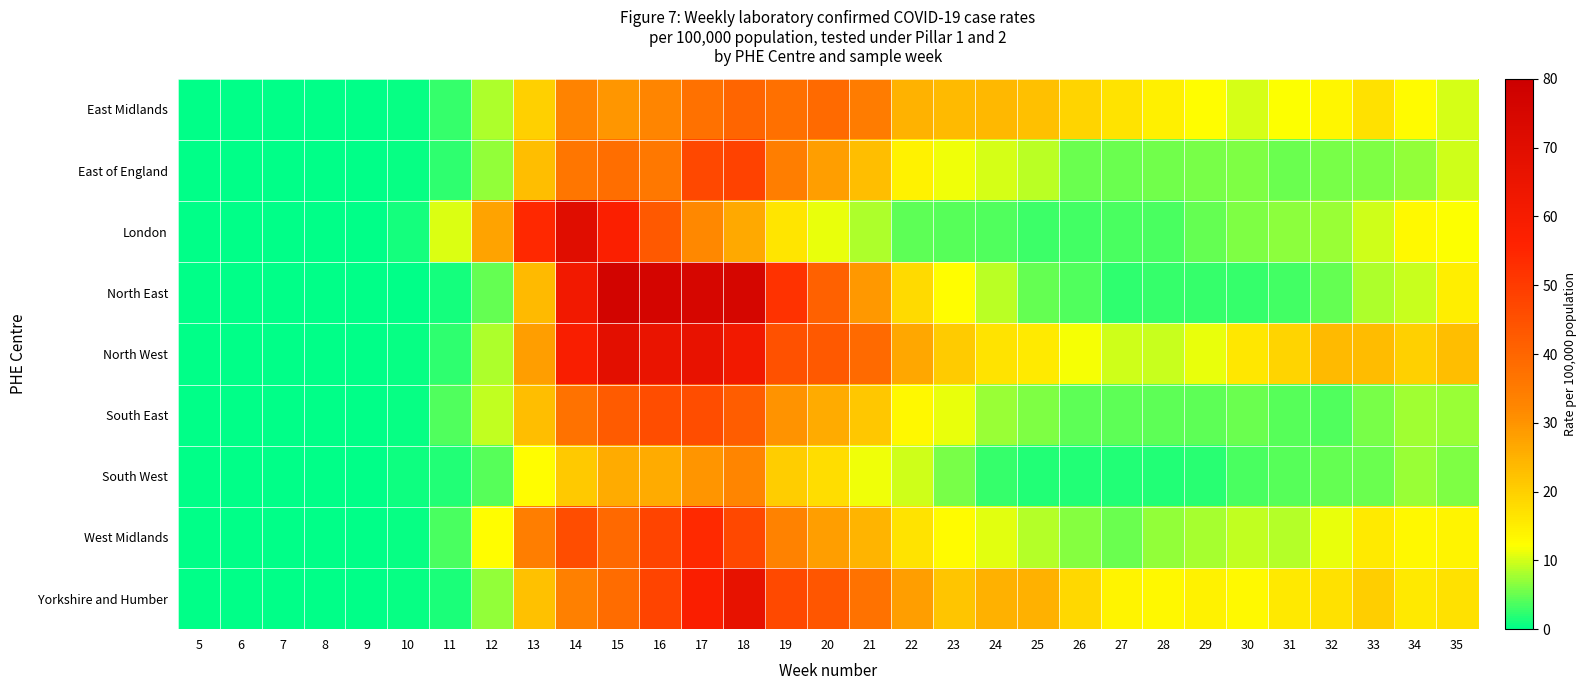

Reading right to left, what are all the values shown in this chart?

East Midlands: 35=10.0	34=12.8	33=16.9	32=13.7	31=12.1	30=10.3	29=12.3	28=14.4	27=16.7	26=19.2	25=22.6	24=23.9	23=23.6	22=24.9	21=34.7	20=38.8	19=37.6	18=40.0	17=37.4	16=32.6	15=29.6	14=33.1	13=19.7	12=8.4	11=2.8	10=0.5	9=0.1	8=0.0	7=0.0	6=0.0	5=0.0
East of England: 35=9.7	34=7.0	33=6.0	32=5.9	31=5.2	30=6.2	29=5.6	28=5.5	27=5.1	26=5.1	25=8.8	24=10.2	23=11.5	22=14.2	21=23.1	20=28.1	19=34.3	18=48.2	17=46.9	16=35.7	15=38.0	14=36.0	13=22.9	12=7.1	11=2.2	10=0.4	9=0.1	8=0.0	7=0.0	6=0.0	5=0.0
London: 35=12.0	34=12.9	33=9.9	32=7.3	31=6.7	30=6.0	29=4.8	28=3.6	27=3.5	26=3.4	25=3.0	24=3.9	23=4.2	22=4.7	21=8.4	20=11.2	19=16.4	18=26.4	17=31.9	16=42.8	15=57.5	14=70.0	13=54.4	12=27.5	11=10.6	10=1.2	9=0.2	8=0.0	7=0.0	6=0.0	5=0.0
North East: 35=14.9	34=9.5	33=8.2	32=5.0	31=3.3	30=2.6	29=2.7	28=2.7	27=2.2	26=3.9	25=4.8	24=8.9	23=12.3	22=18.3	21=29.3	20=41.0	19=52.1	18=75.5	17=75.2	16=75.9	15=76.9	14=62.0	13=23.7	12=4.7	11=1.2	10=0.3	9=0.0	8=0.0	7=0.0	6=0.0	5=0.0
North West: 35=23.1	34=19.8	33=23.2	32=23.6	31=19.2	30=16.0	29=11.2	28=9.6	27=10.0	26=11.8	25=15.4	24=16.8	23=20.6	22=26.7	21=39.0	20=42.9	19=44.9	18=62.1	17=66.7	16=65.3	15=68.8	14=58.6	13=28.2	12=8.3	11=2.3	10=0.5	9=0.1	8=0.0	7=0.0	6=0.0	5=0.0
South East: 35=7.3	34=7.6	33=5.7	32=4.0	31=4.3	30=5.1	29=4.5	28=4.5	27=4.6	26=4.5	25=6.0	24=7.5	23=11.0	22=13.4	21=21.3	20=26.1	19=30.1	18=42.0	17=45.8	16=45.7	15=42.3	14=37.0	13=22.8	12=9.2	11=3.8	10=0.6	9=0.1	8=0.0	7=0.0	6=0.1	5=0.0
South West: 35=6.1	34=7.2	33=5.3	32=4.7	31=4.2	30=3.5	29=2.2	28=1.7	27=1.8	26=1.6	25=1.8	24=2.6	23=5.9	22=9.8	21=11.3	20=17.7	19=20.4	18=32.8	17=30.0	16=26.1	15=26.2	14=21.1	13=12.2	12=4.1	11=1.9	10=0.8	9=0.1	8=0.0	7=0.0	6=0.0	5=0.0
West Midlands: 35=13.8	34=13.4	33=15.4	32=10.9	31=8.7	30=9.2	29=8.1	28=7.2	27=5.3	26=6.3	25=8.6	24=10.9	23=12.8	22=16.7	21=24.4	20=28.3	19=33.1	18=46.9	17=54.3	16=48.0	15=39.1	14=45.9	13=34.1	12=12.4	11=3.6	10=0.4	9=0.0	8=0.0	7=0.0	6=0.0	5=0.0
Yorkshire and Humber: 35=17.1	34=15.6	33=20.1	32=17.2	31=15.7	30=12.9	29=14.1	28=13.2	27=13.8	26=18.7	25=25.0	24=25.2	23=21.8	22=28.3	21=37.1	20=43.7	19=46.6	18=67.1	17=58.2	16=47.8	15=38.5	14=33.9	13=22.3	12=7.1	11=1.5	10=0.4	9=0.1	8=0.0	7=0.0	6=0.0	5=0.0